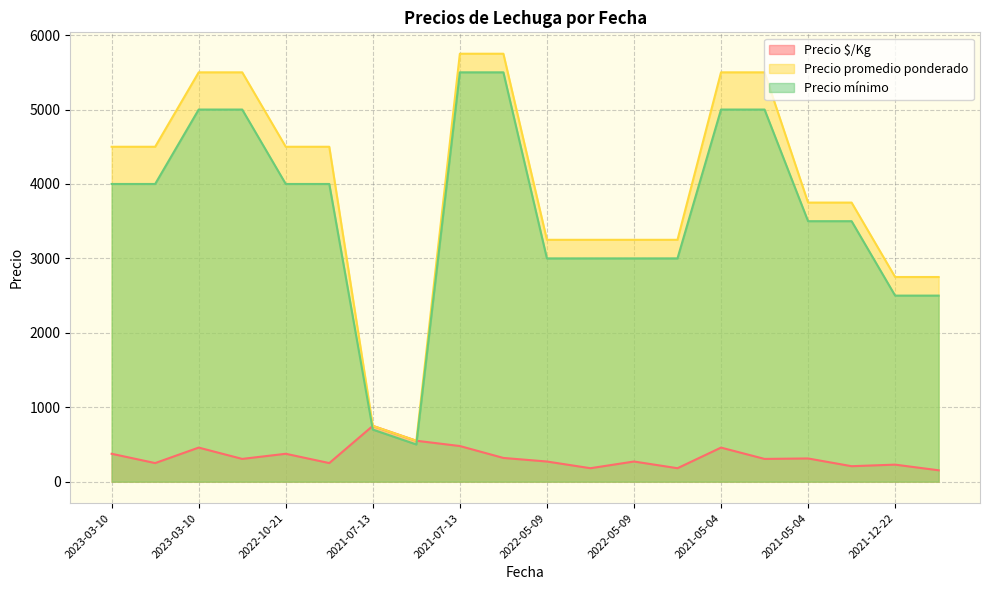

What is the maximum value for Precio mínimo?

5500